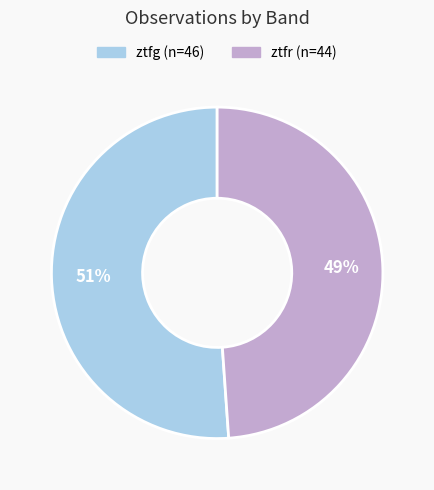

What is the majority slice?

ztfg